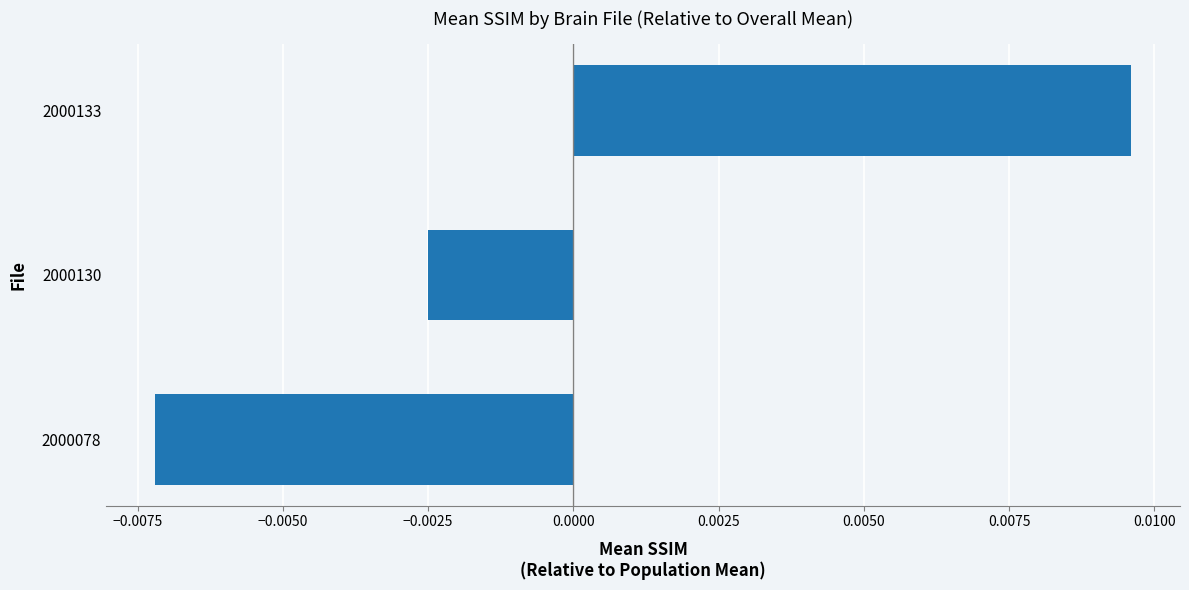

List the labels in order of value, largest first.

2000133, 2000130, 2000078